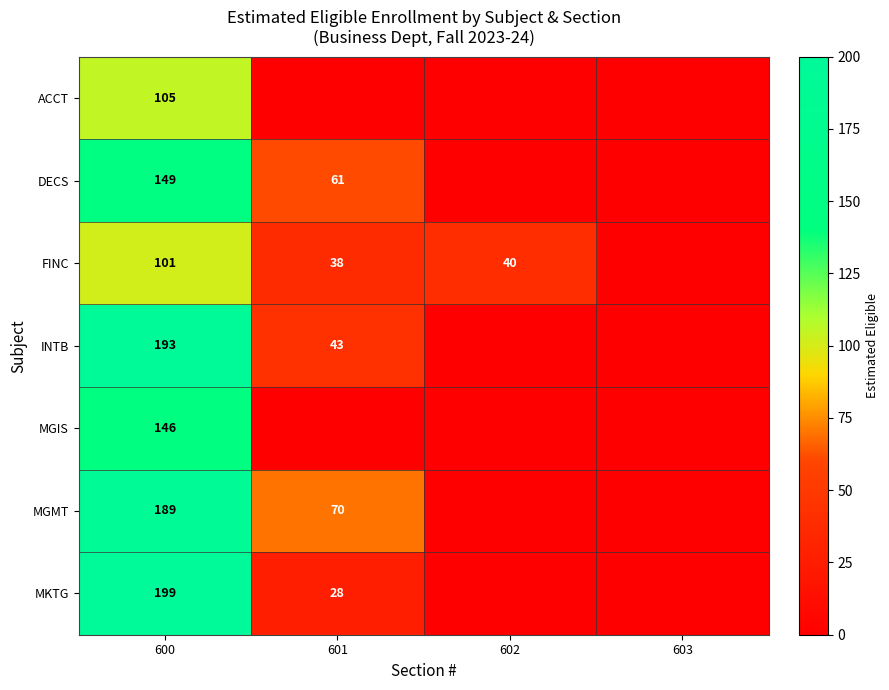

Is it true that INTB equals 43 at 601?

True